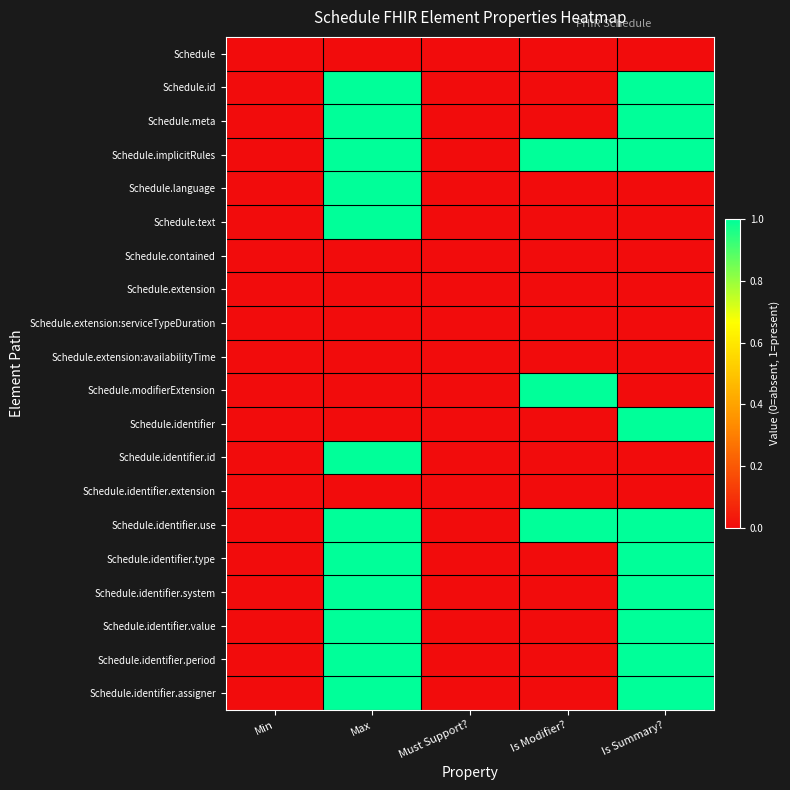

At Is Summary?, list the series in order from largest to smallest.

Schedule.id, Schedule.meta, Schedule.implicitRules, Schedule.identifier, Schedule.identifier.use, Schedule.identifier.type, Schedule.identifier.system, Schedule.identifier.value, Schedule.identifier.period, Schedule.identifier.assigner, Schedule, Schedule.language, Schedule.text, Schedule.contained, Schedule.extension, Schedule.extension:serviceTypeDuration, Schedule.extension:availabilityTime, Schedule.modifierExtension, Schedule.identifier.id, Schedule.identifier.extension